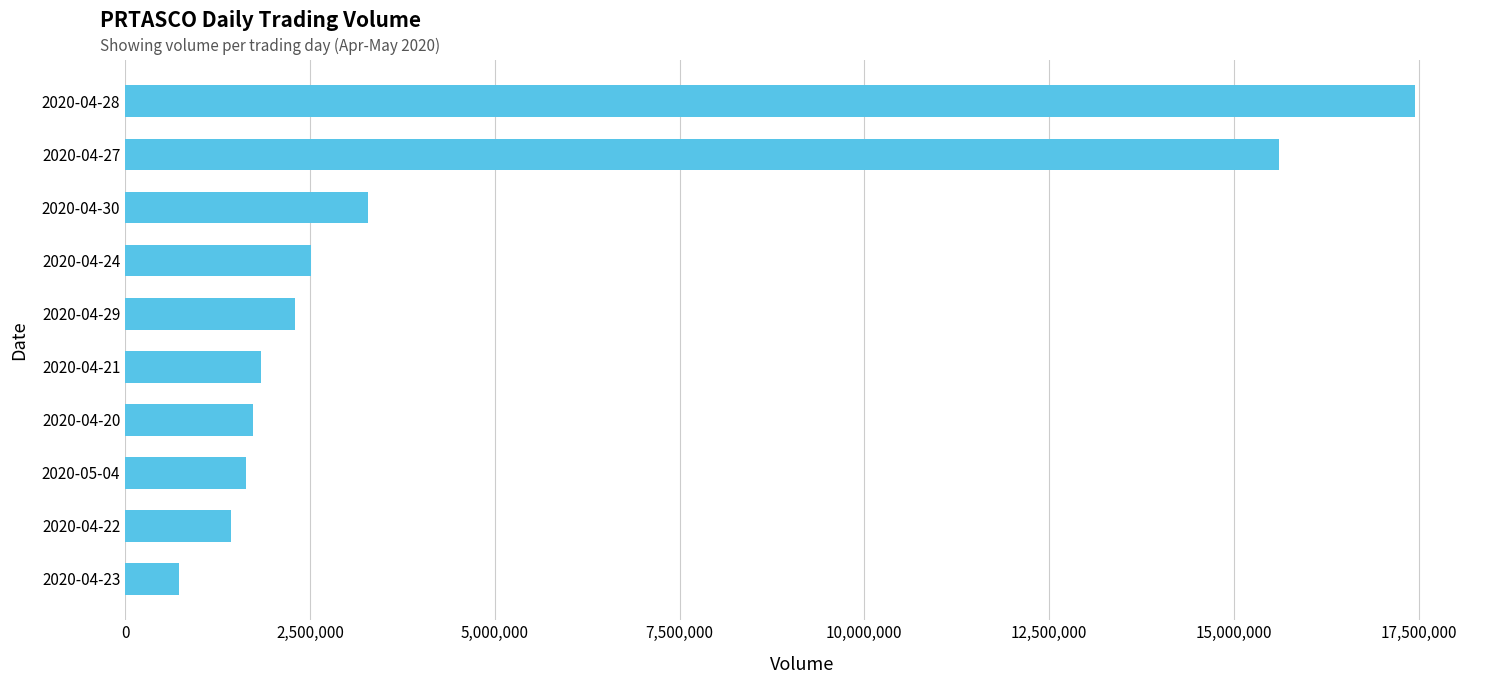

How many values are below 2294800?

5